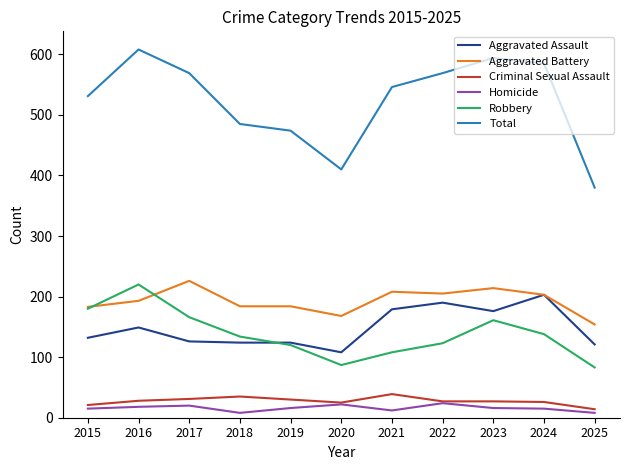

At how many categories does at least one series exceed 163?

11